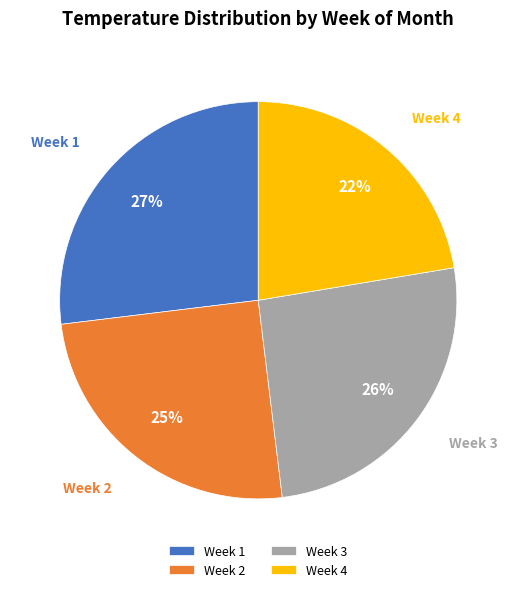

Is the sum of Week 2 and Week 1 greater than half?

Yes